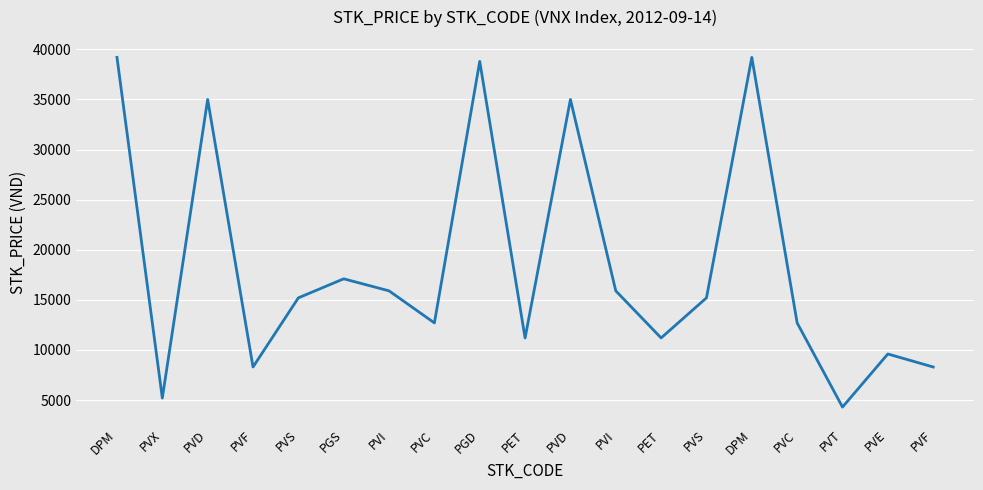

True or false: there are more than 2 points higher than both neighbors.

True